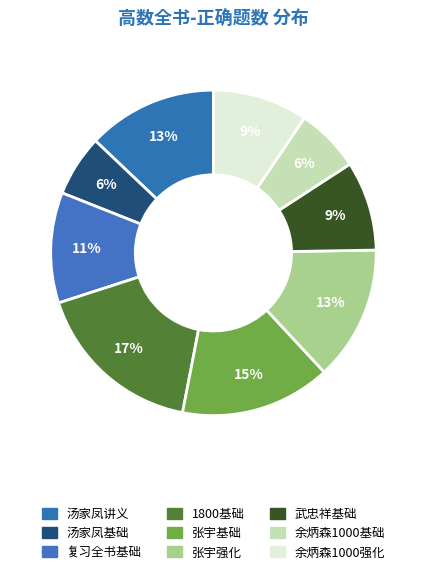

To the nearest percent, what percentage of the pie is 张宇强化?

13%